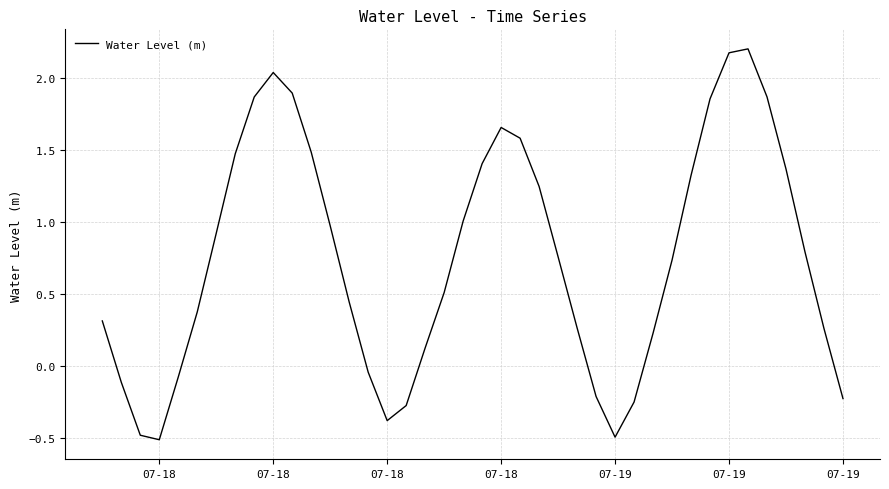

What is the difference between the maximum and minimum values?

2.7